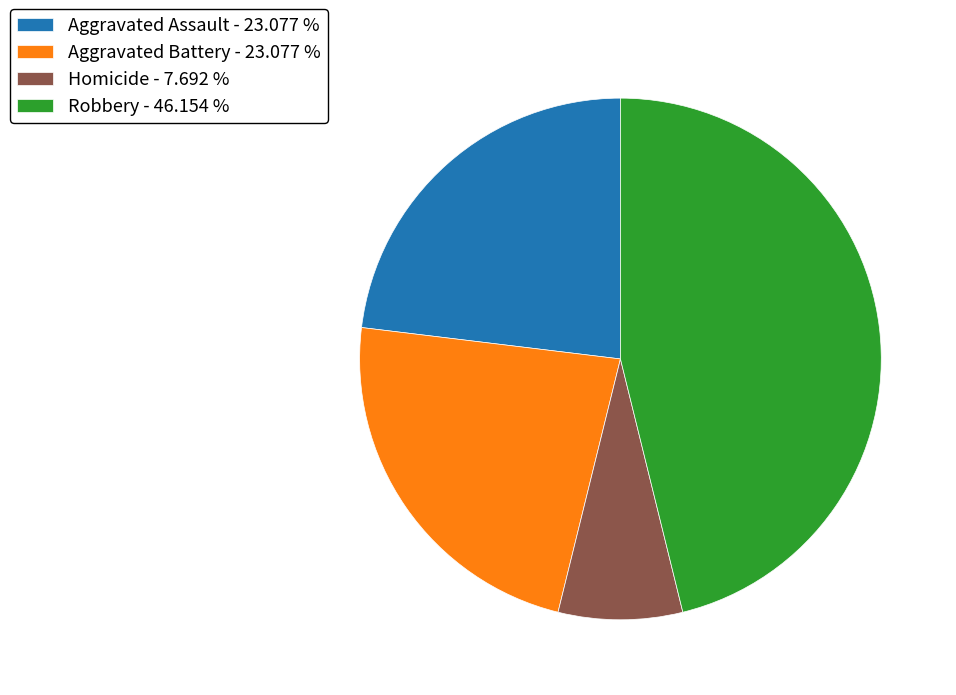

Which slice is the smallest?

Homicide - 7.692 %